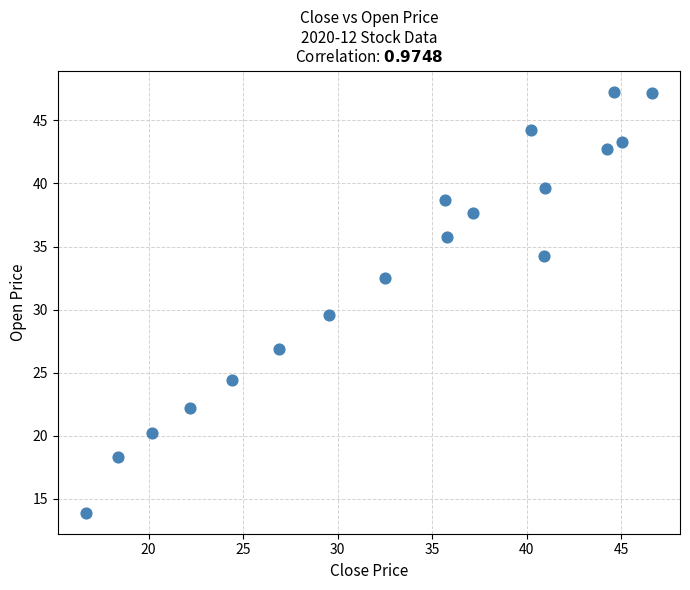

What Y value in the scatter plot is closest to 30?

29.6